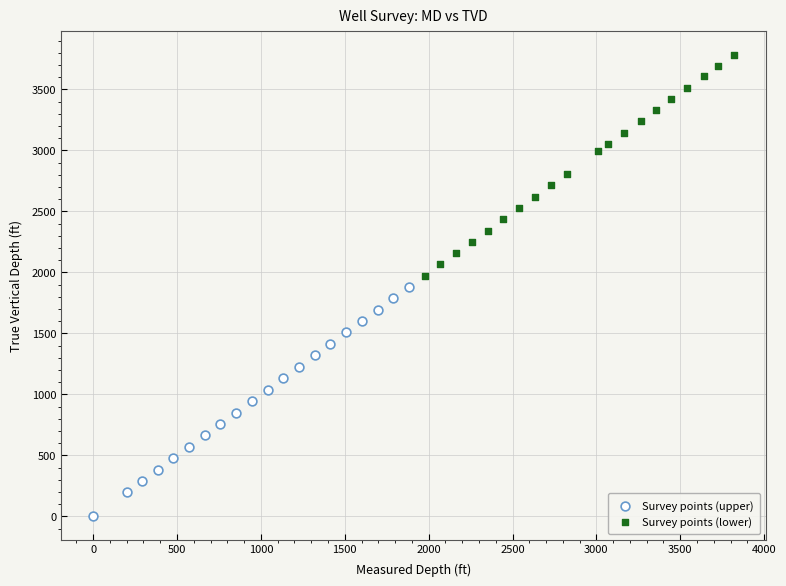

Which series reaches the maximum Y coordinate?

Survey points (lower)